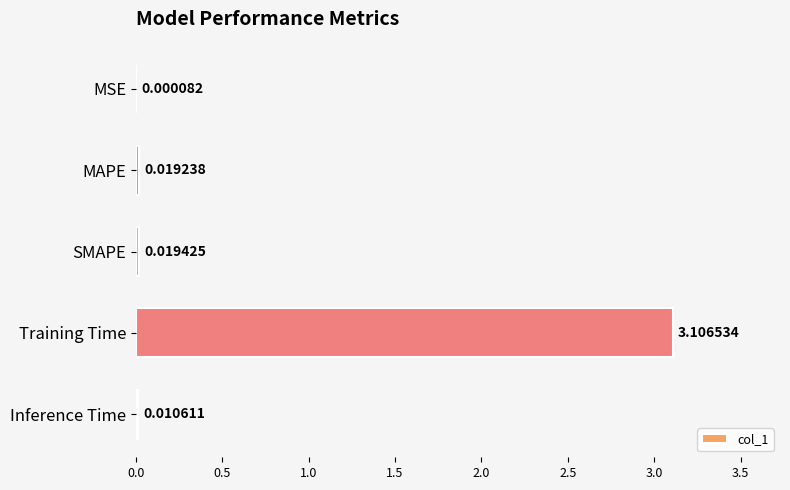

Which category has the highest value across all series?

Training Time